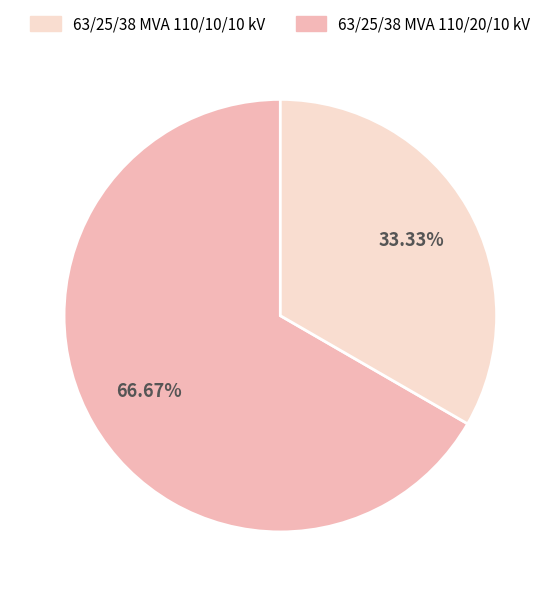

To the nearest percent, what is the difference between the largest and smallest slice percentages?

33%